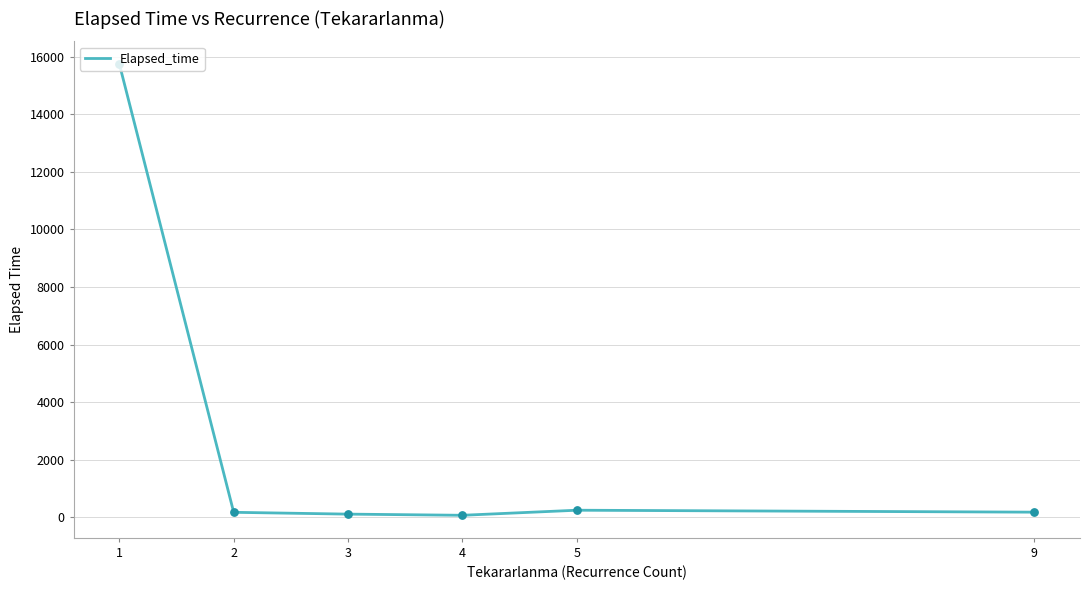

Which has a higher value, 5 or 1?

1